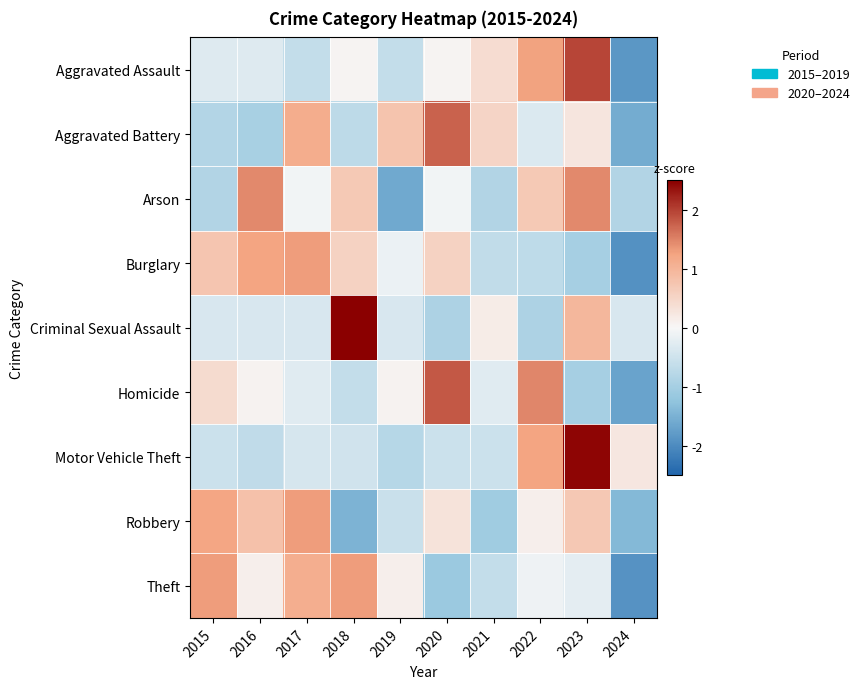

What is the total value across all series at 2021?

-2.9